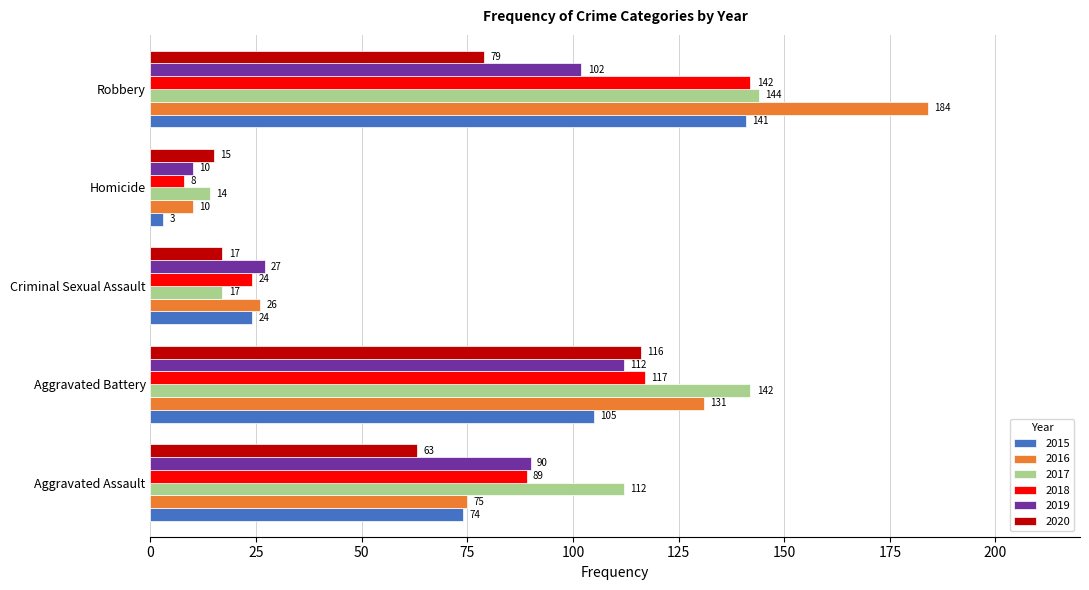

List the labels in order of 2016 value, largest first.

Robbery, Aggravated Battery, Aggravated Assault, Criminal Sexual Assault, Homicide